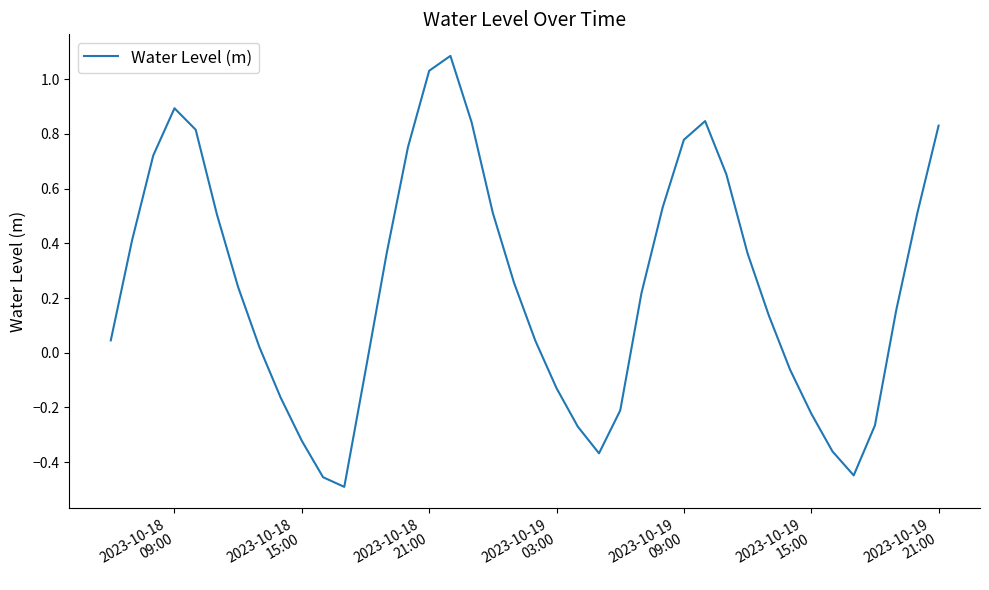

What is the maximum value shown in the chart?

1.1